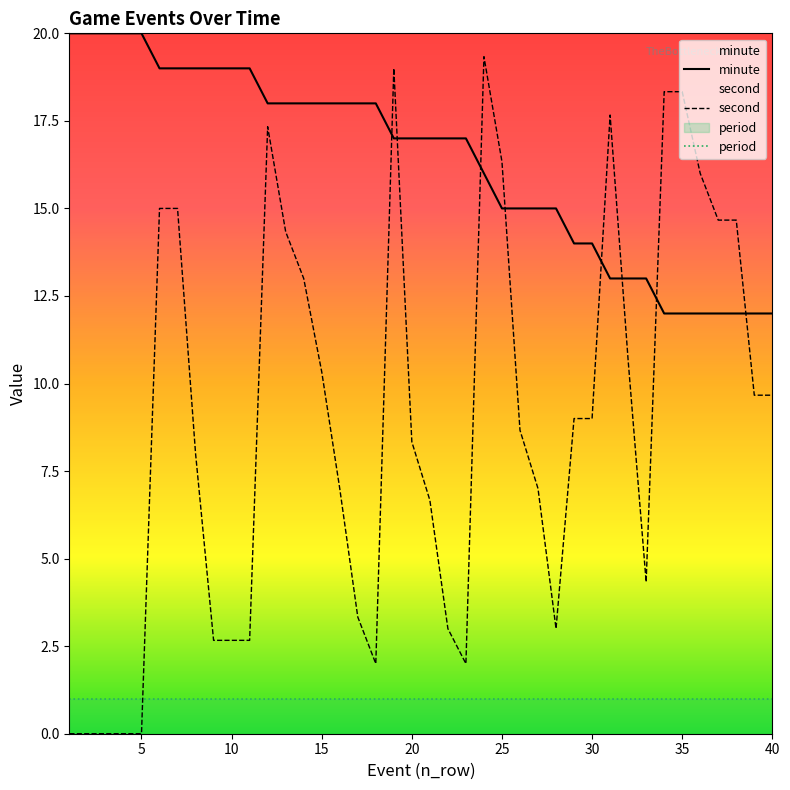

What are all the series names shown in the legend?

minute, second, period